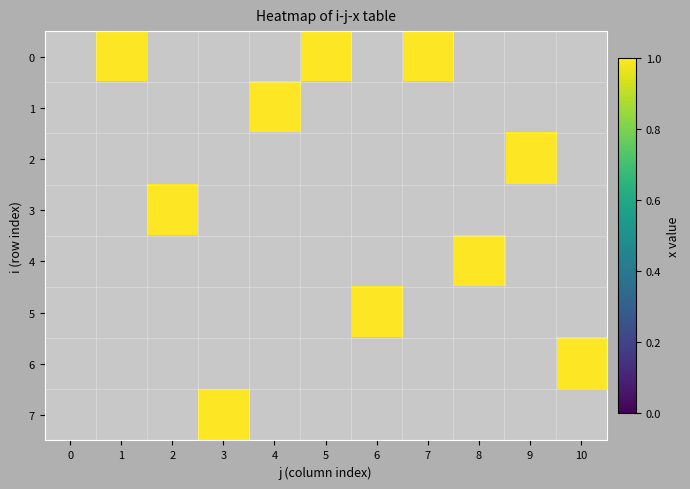

Reading left to right, list all the values displayed in this chart.

0: 0=0	1=1	2=0	3=0	4=0	5=1	6=0	7=1	8=0	9=0	10=0
1: 0=0	1=0	2=0	3=0	4=1	5=0	6=0	7=0	8=0	9=0	10=0
2: 0=0	1=0	2=0	3=0	4=0	5=0	6=0	7=0	8=0	9=1	10=0
3: 0=0	1=0	2=1	3=0	4=0	5=0	6=0	7=0	8=0	9=0	10=0
4: 0=0	1=0	2=0	3=0	4=0	5=0	6=0	7=0	8=1	9=0	10=0
5: 0=0	1=0	2=0	3=0	4=0	5=0	6=1	7=0	8=0	9=0	10=0
6: 0=0	1=0	2=0	3=0	4=0	5=0	6=0	7=0	8=0	9=0	10=1
7: 0=0	1=0	2=0	3=1	4=0	5=0	6=0	7=0	8=0	9=0	10=0